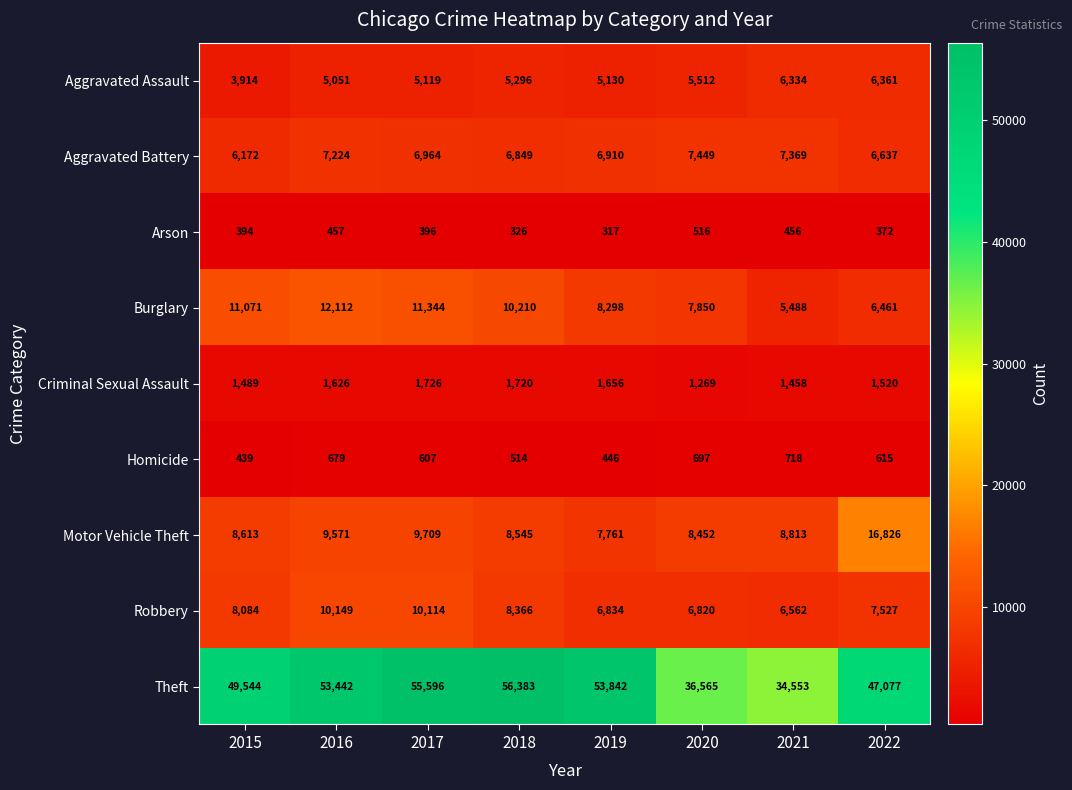

What is the sum of all Theft values?

387002